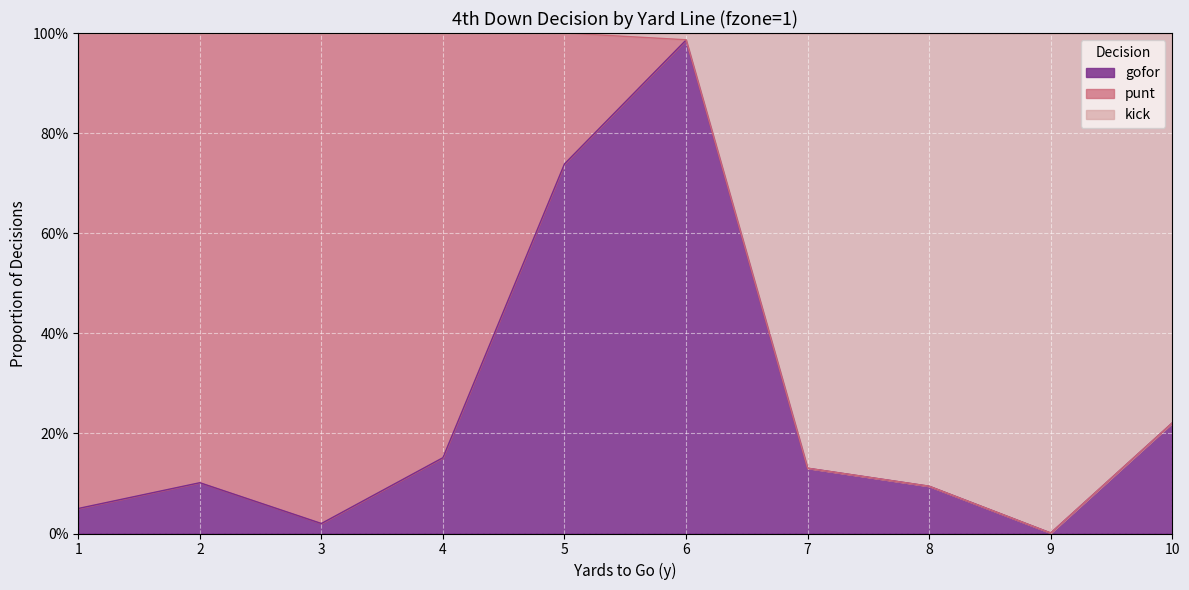

How many interior local peaks does the gofor series have?

2